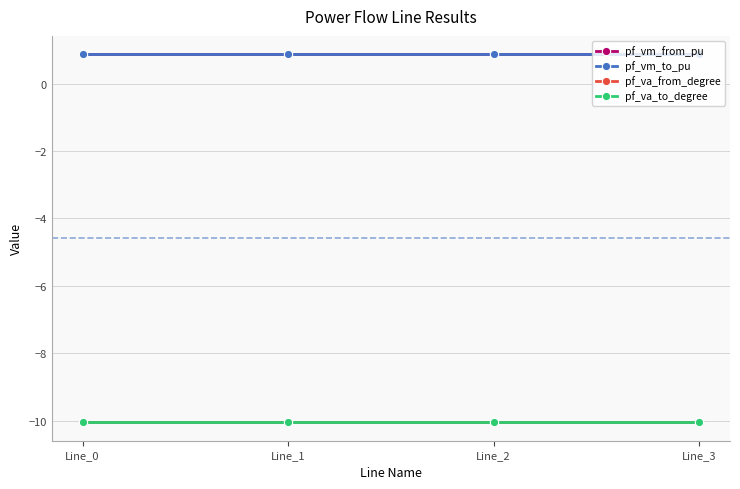

At which category is the sum across all series the highest?

Line_3